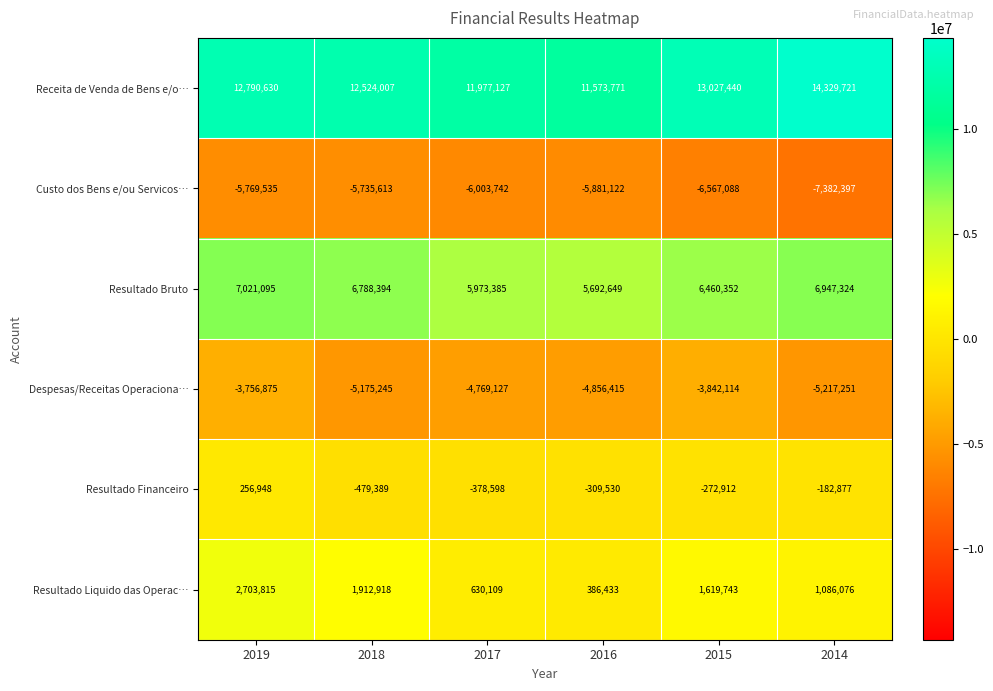

How many data points in Resultado Financeiro are less than -272912?

3